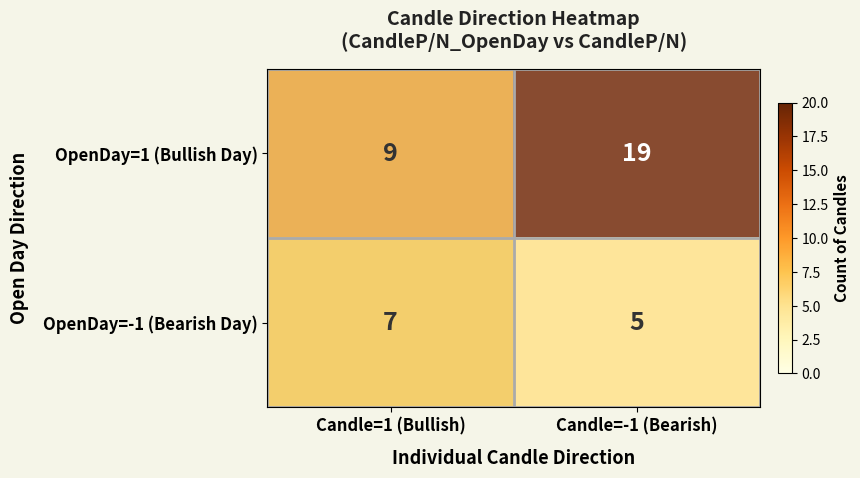

What is the difference between the highest and lowest values at Candle=-1 (Bearish)?

14